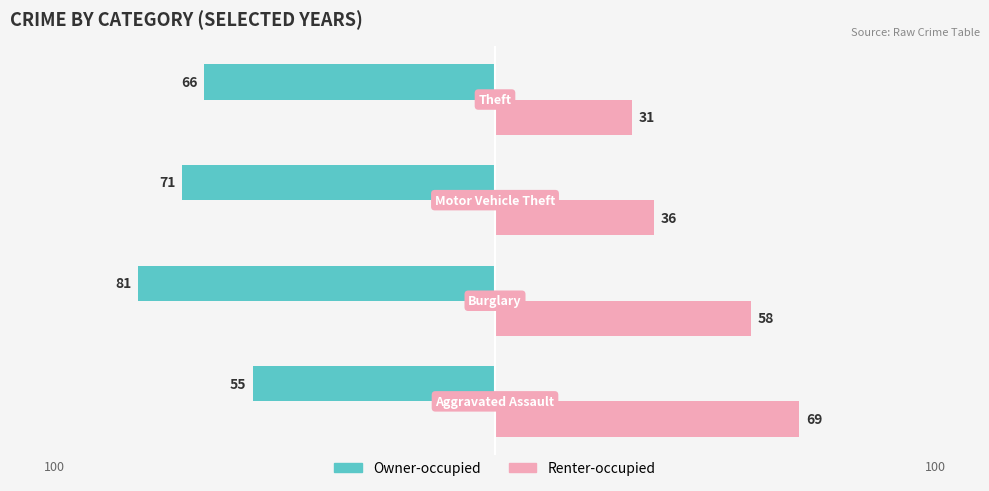

What are all the series names shown in the legend?

Owner-occupied, Renter-occupied